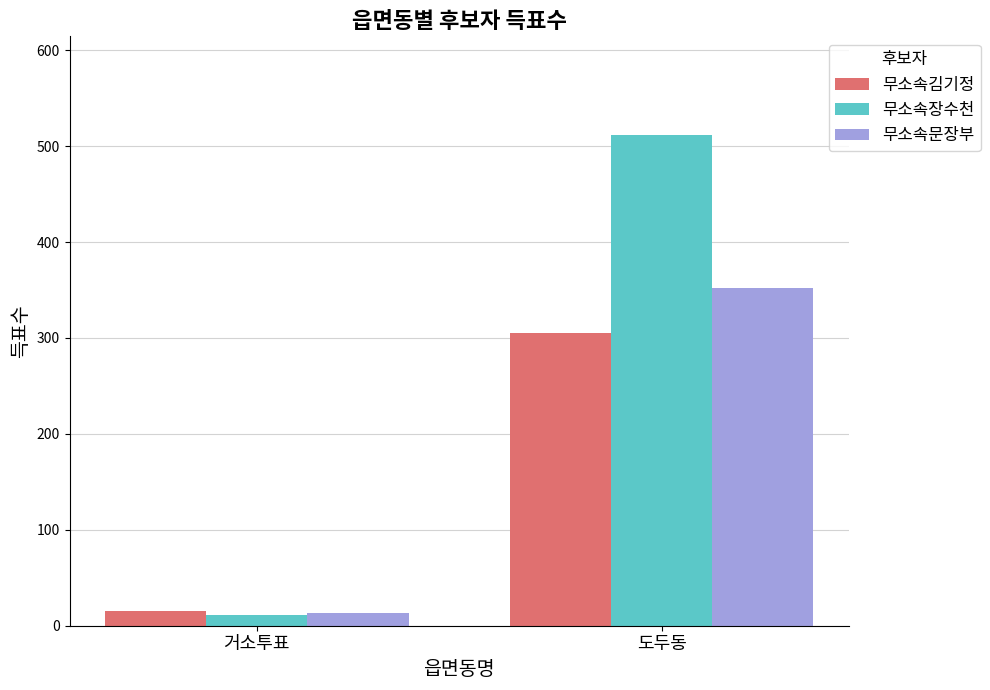

Which category has the highest value across all series?

도두동